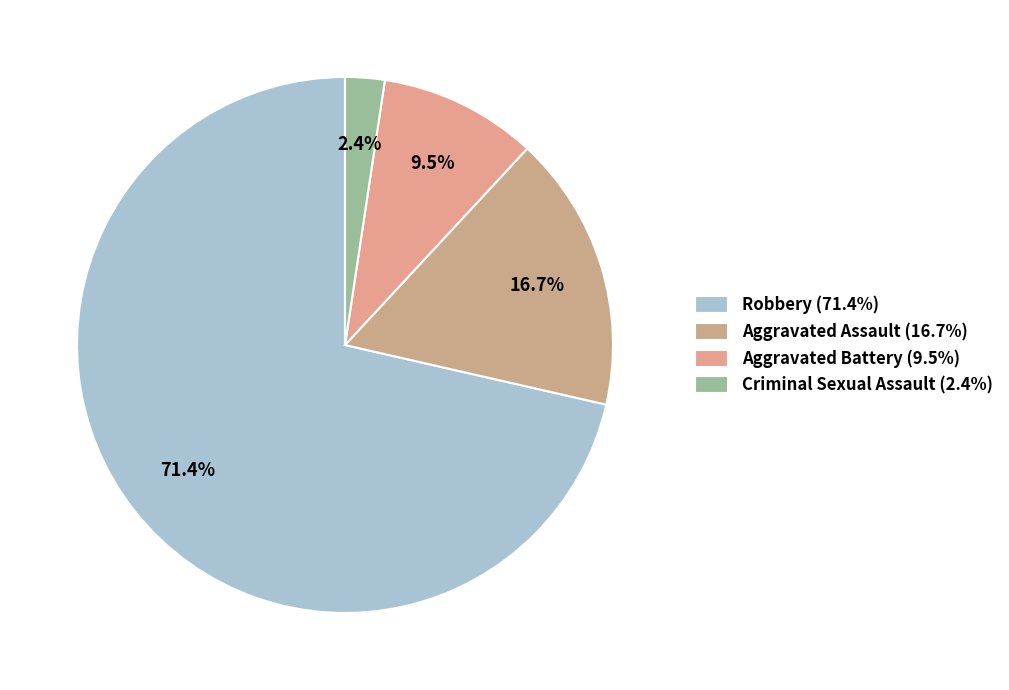

What is the smallest slice in the pie chart?

Criminal Sexual Assault